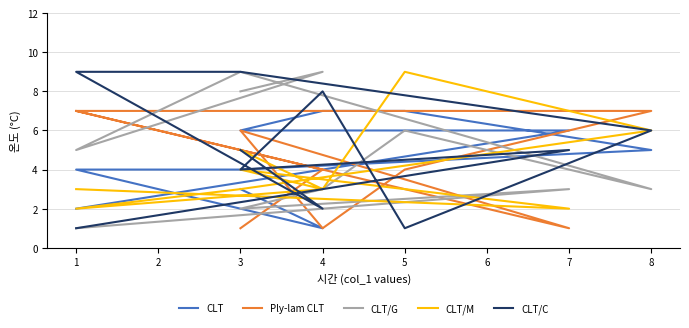

How many Ply-lam CLT values are between 1 and 7?

10